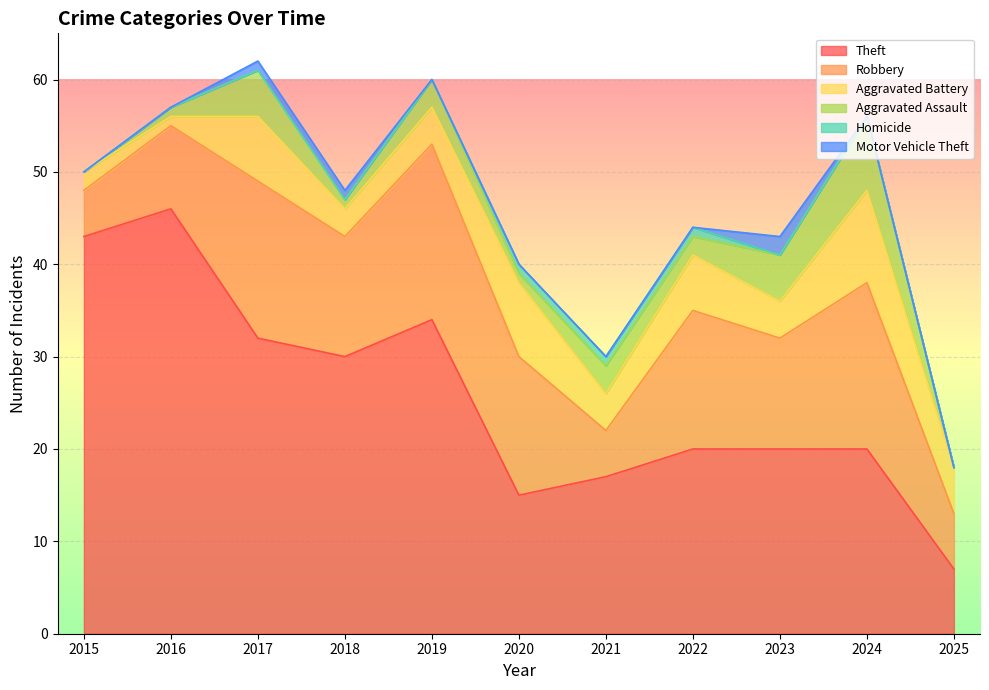

At which label does Aggravated Assault first exceed 2?

2017